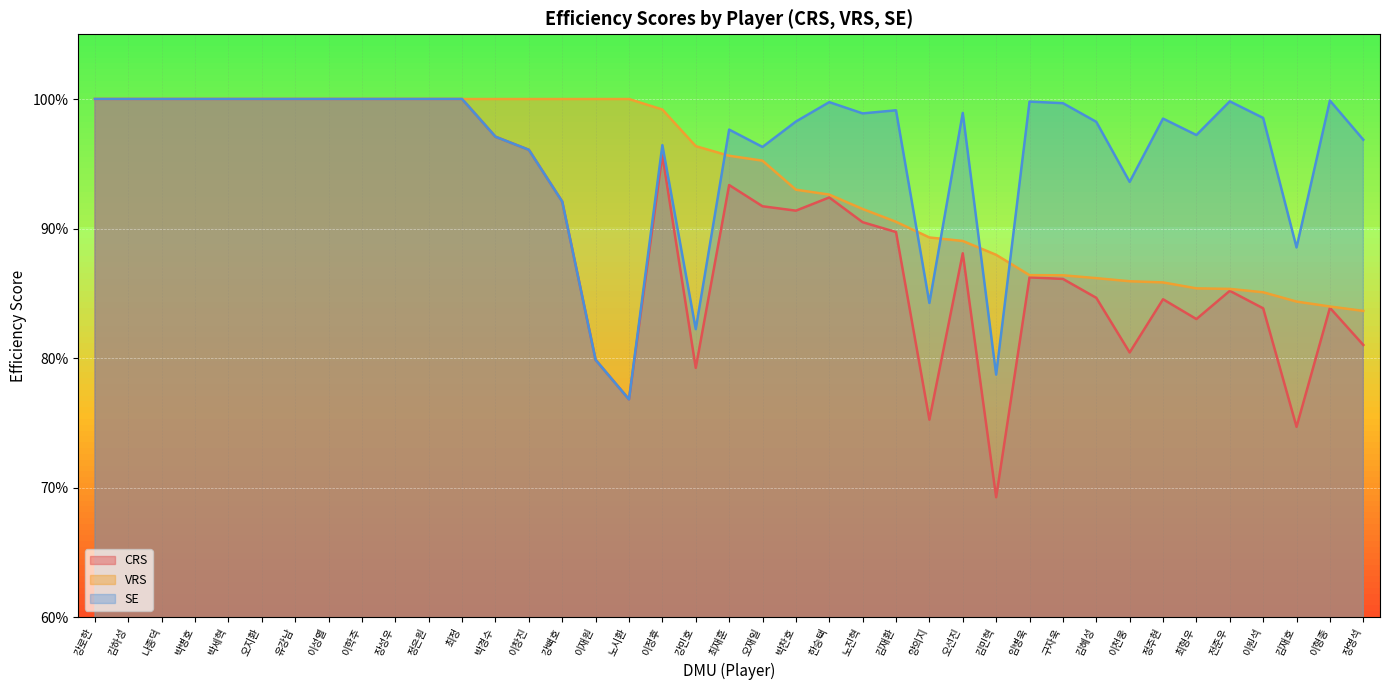

Does the chart display data point markers on the line(s)?

No